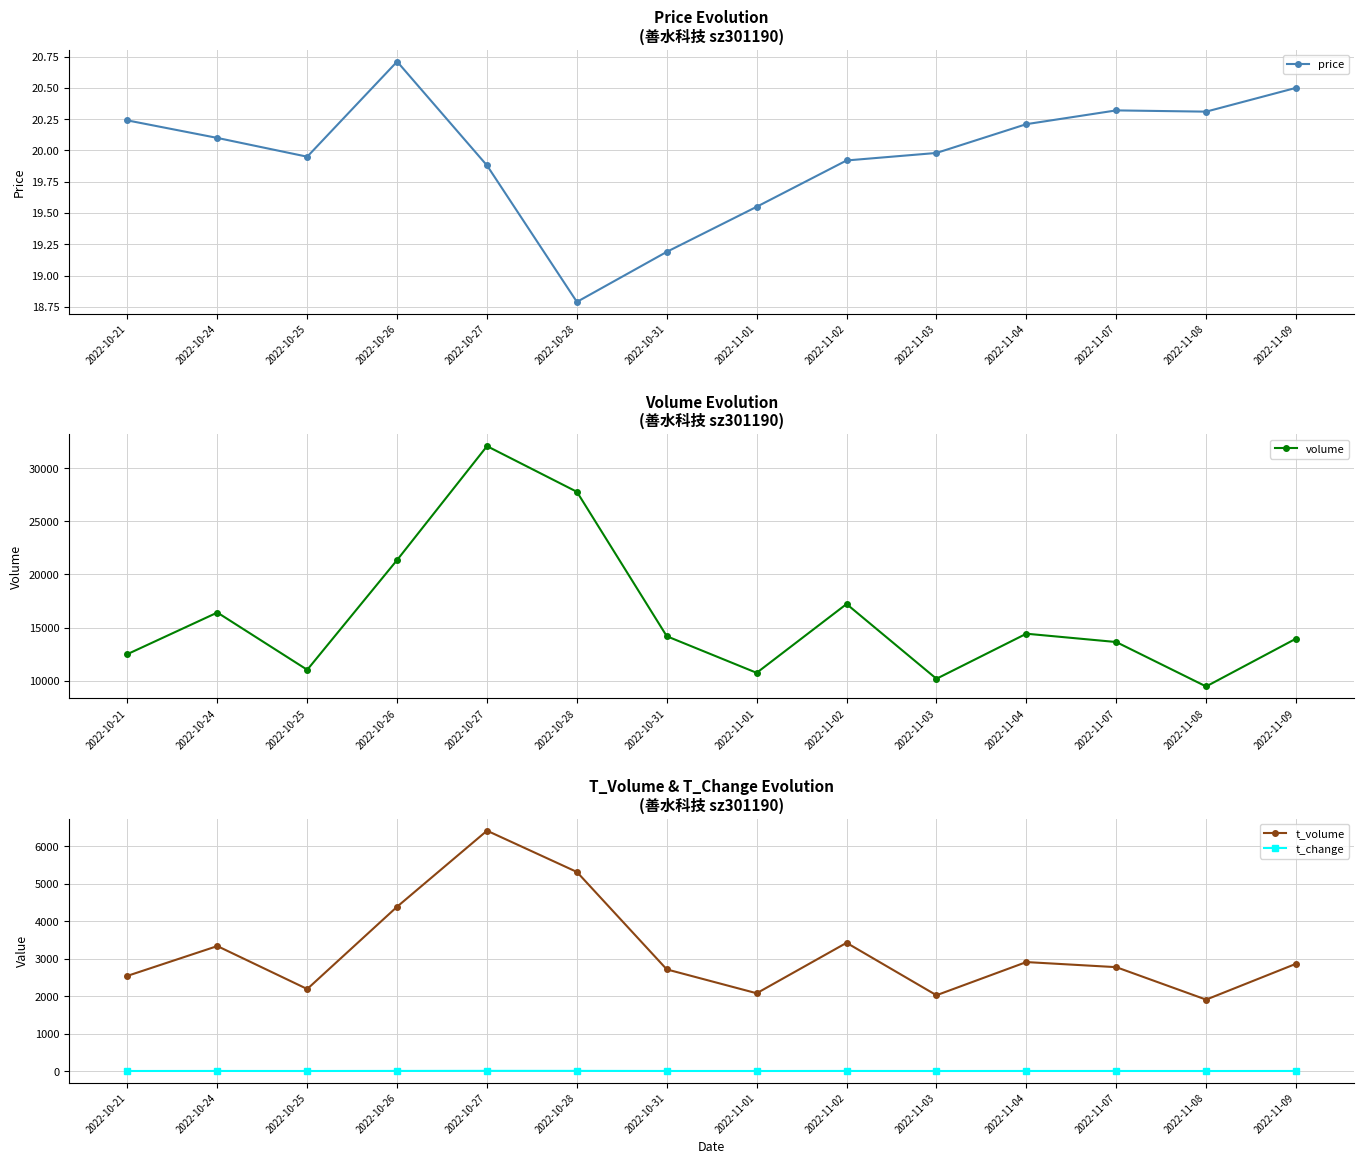

What is the value of the volume point at the 5th from the left?

32099